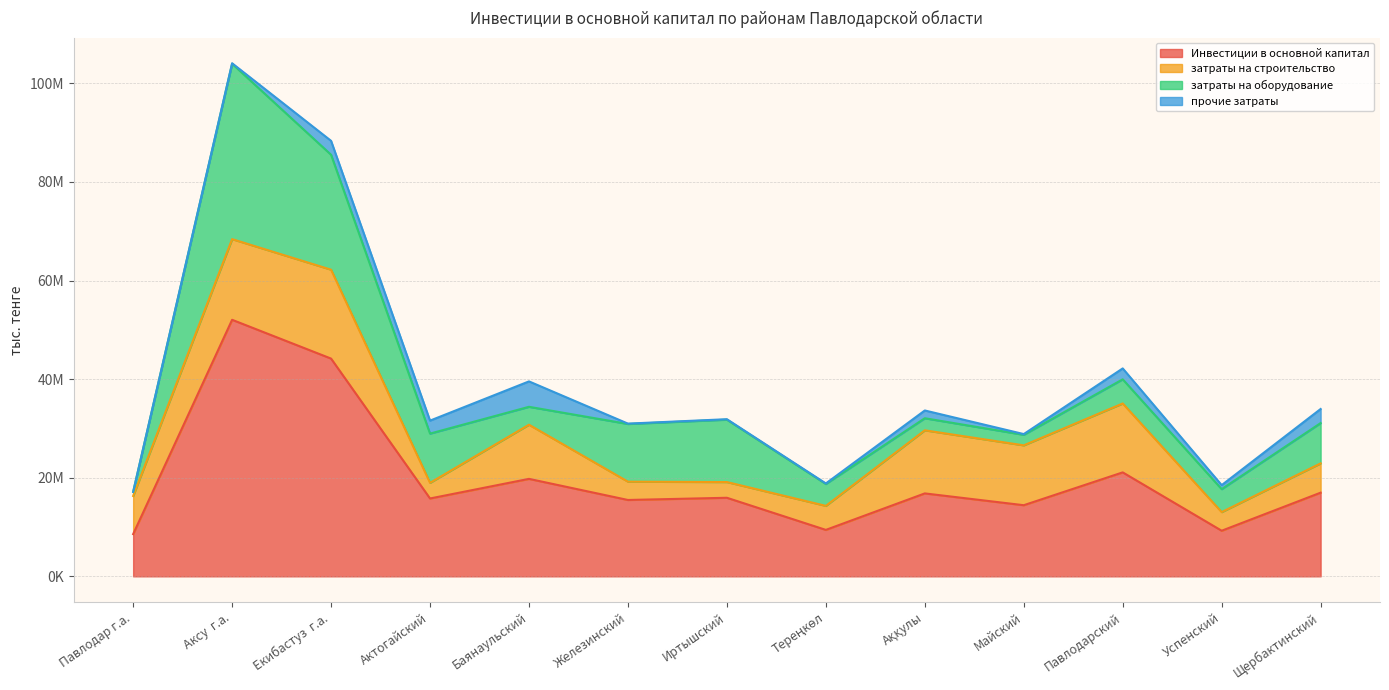

How many interior local peaks does the Инвестиции в основной капитал series have?

5